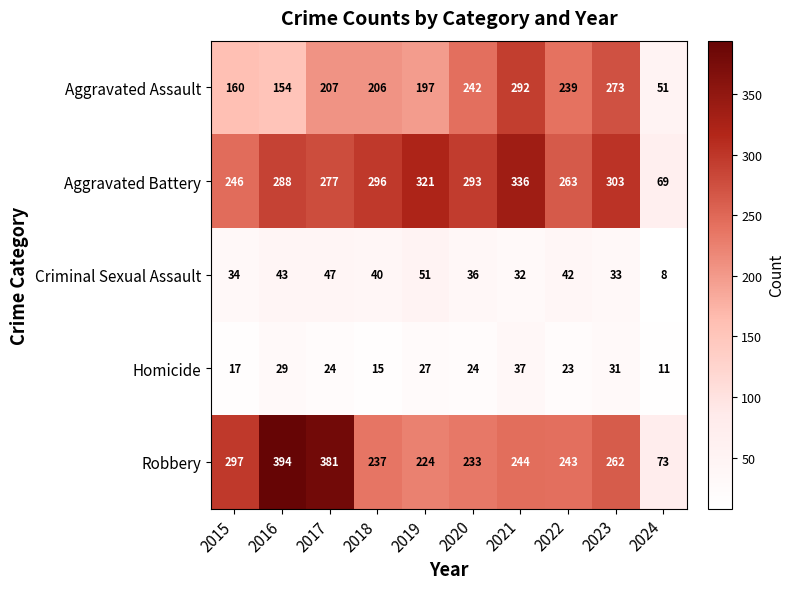

Which series has the largest total across all categories?

Aggravated Battery